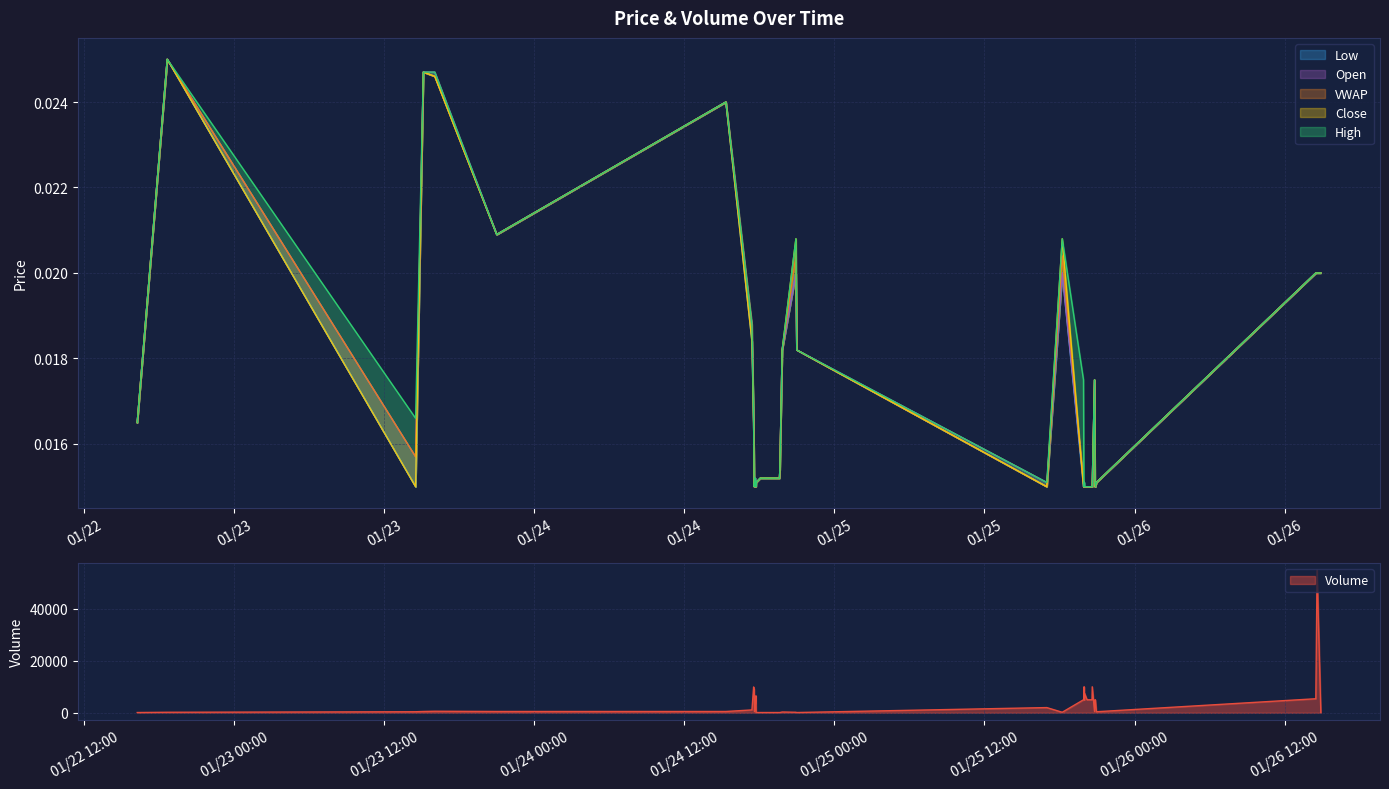

True or false: v has more than 2 interior local peaks.

True